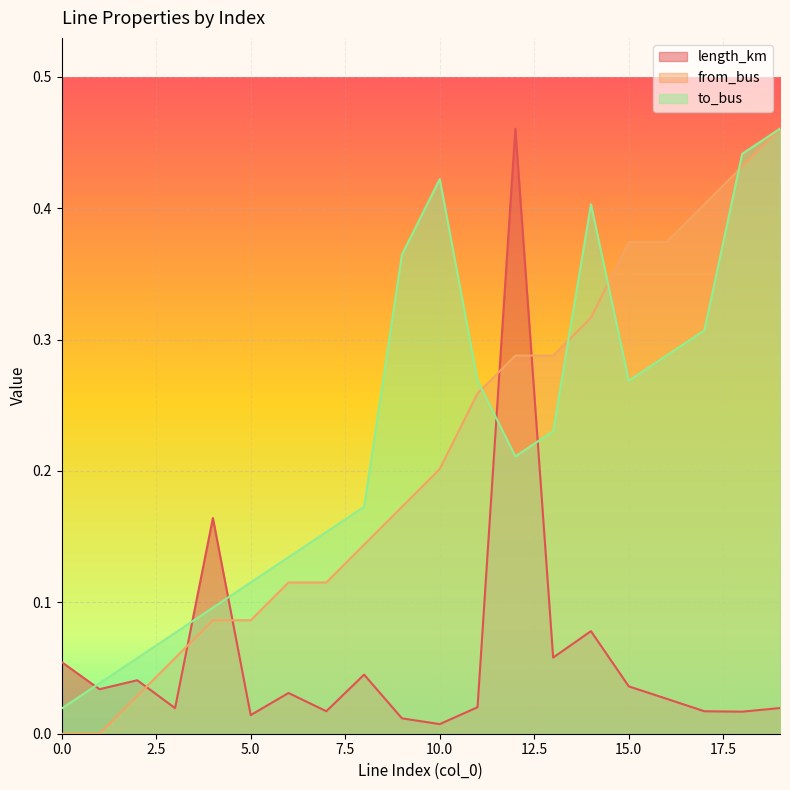

Between 11 and 3, which is larger?

11